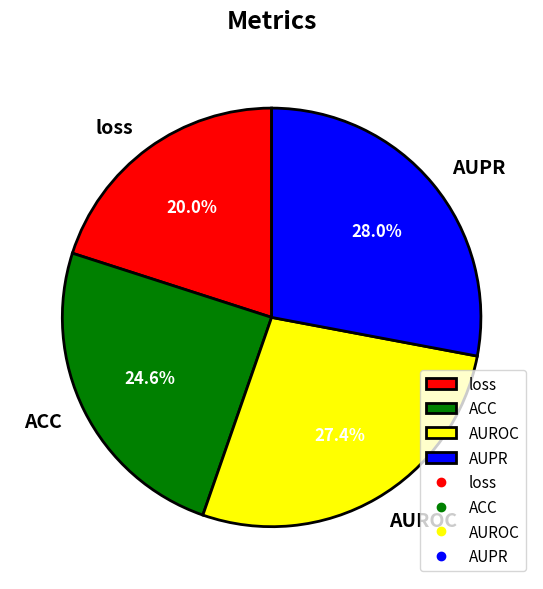

Count the number of slices in the pie.

4